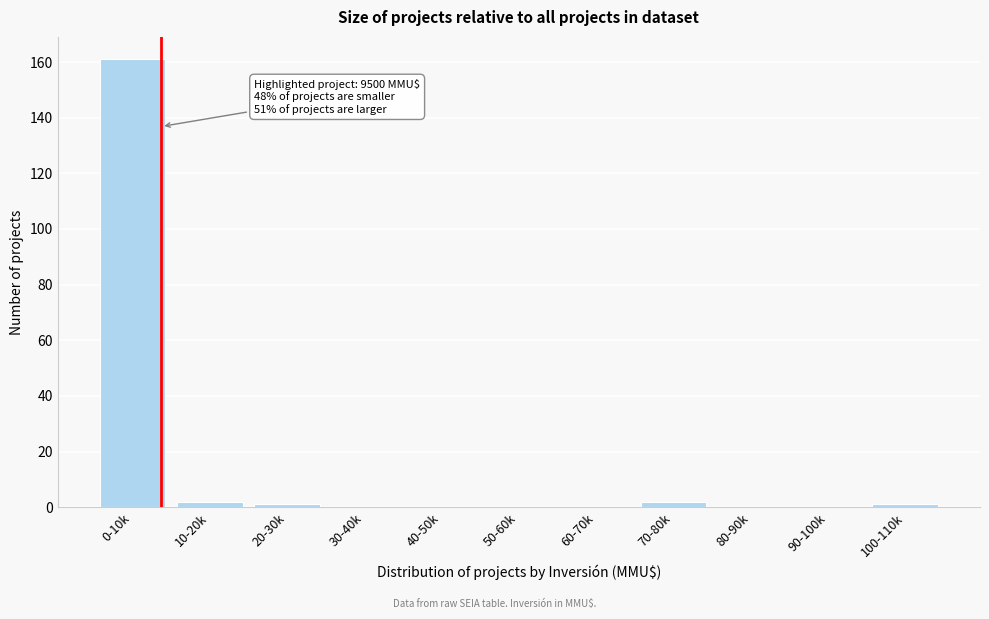

Reading left to right, list all the values displayed in this chart.

0-10k=161	10-20k=2	20-30k=1	30-40k=0	40-50k=0	50-60k=0	60-70k=0	70-80k=2	80-90k=0	90-100k=0	100-110k=1